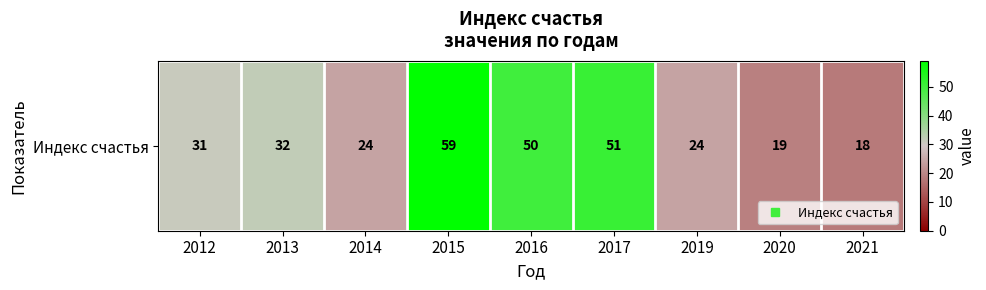

What is the ratio of the value at 2019 to the value at 2014?

1.0